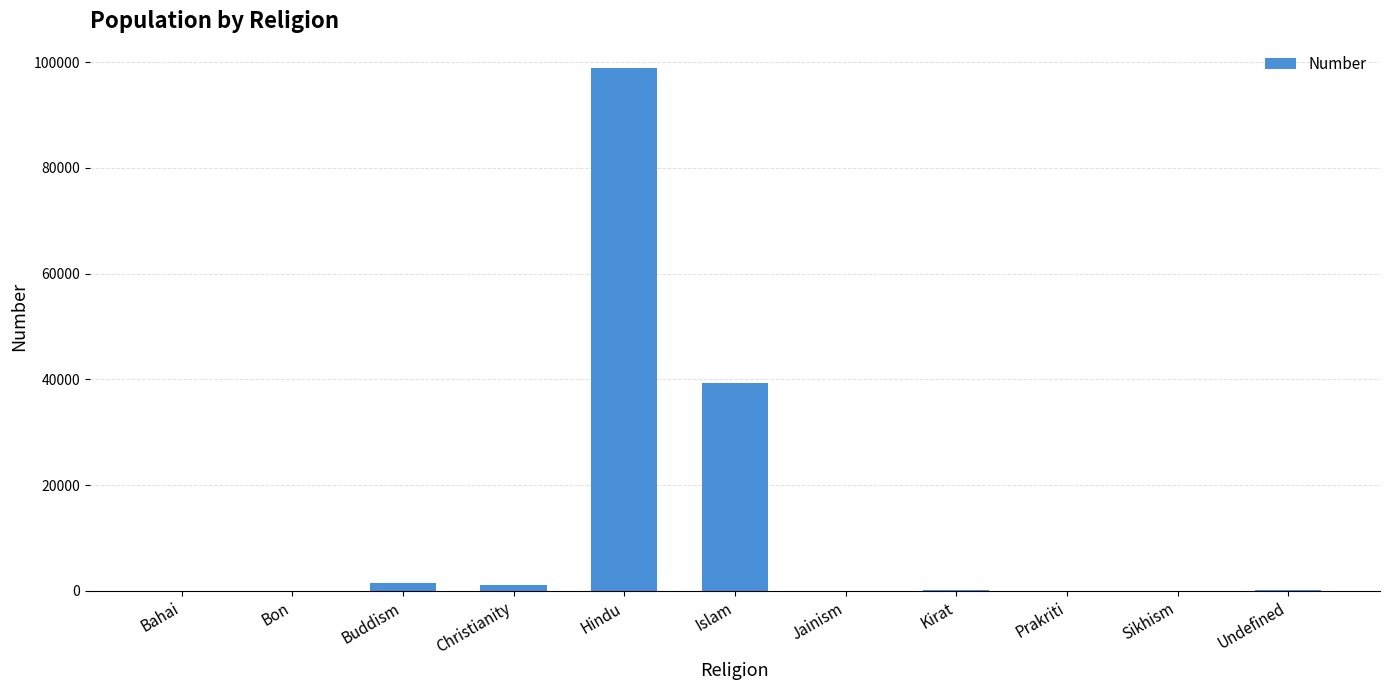

At which label is the value closest to 49445?

Islam